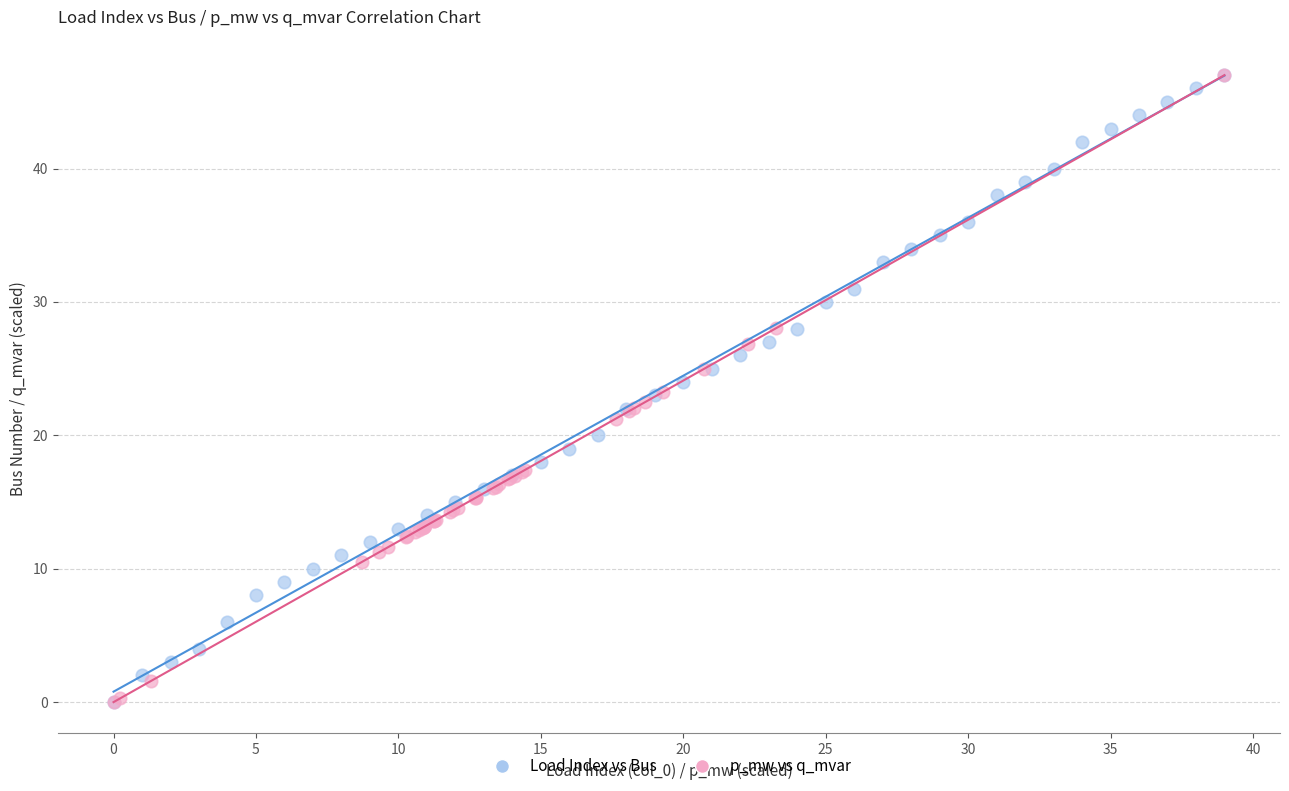

What are all the series names shown in the legend?

Load Index vs Bus, p_mw vs q_mvar